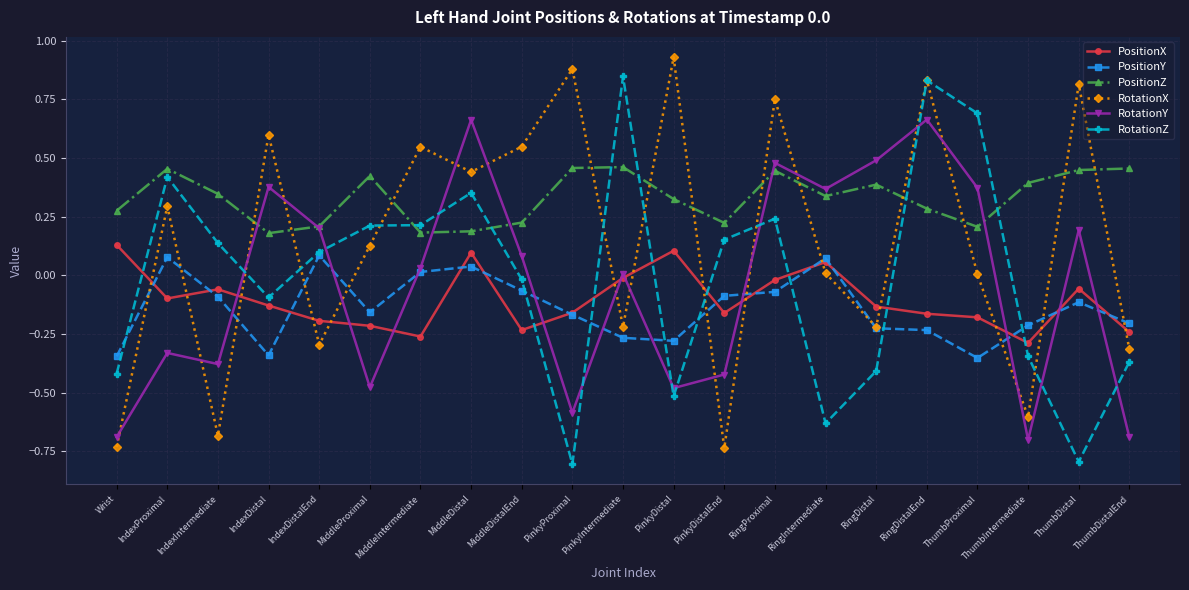

True or false: RotationX has a value of -0.2 at PinkyIntermediate.

True